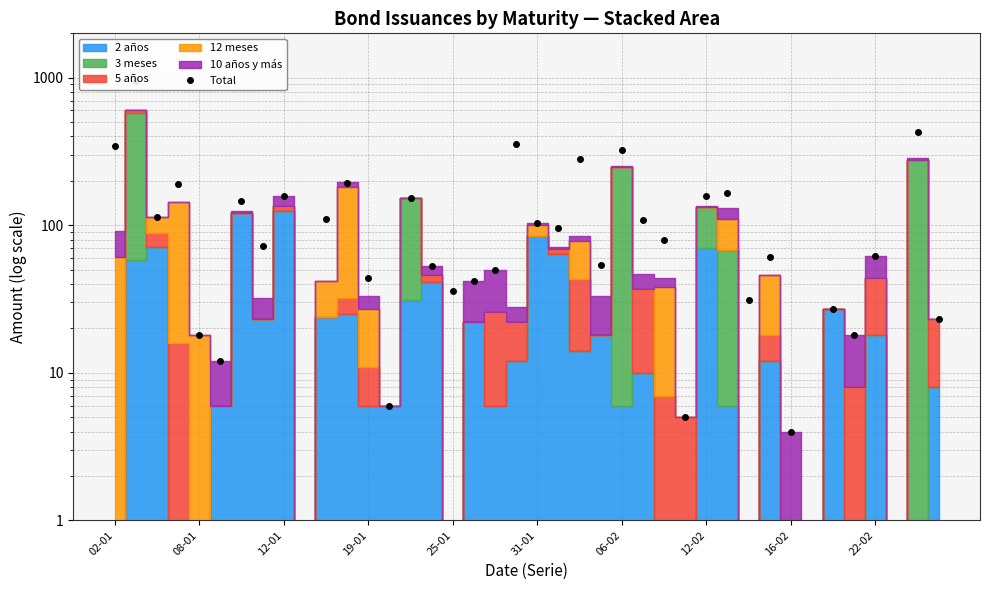

Approximately how many times larger is the value at 11 compared to 30?

6.3